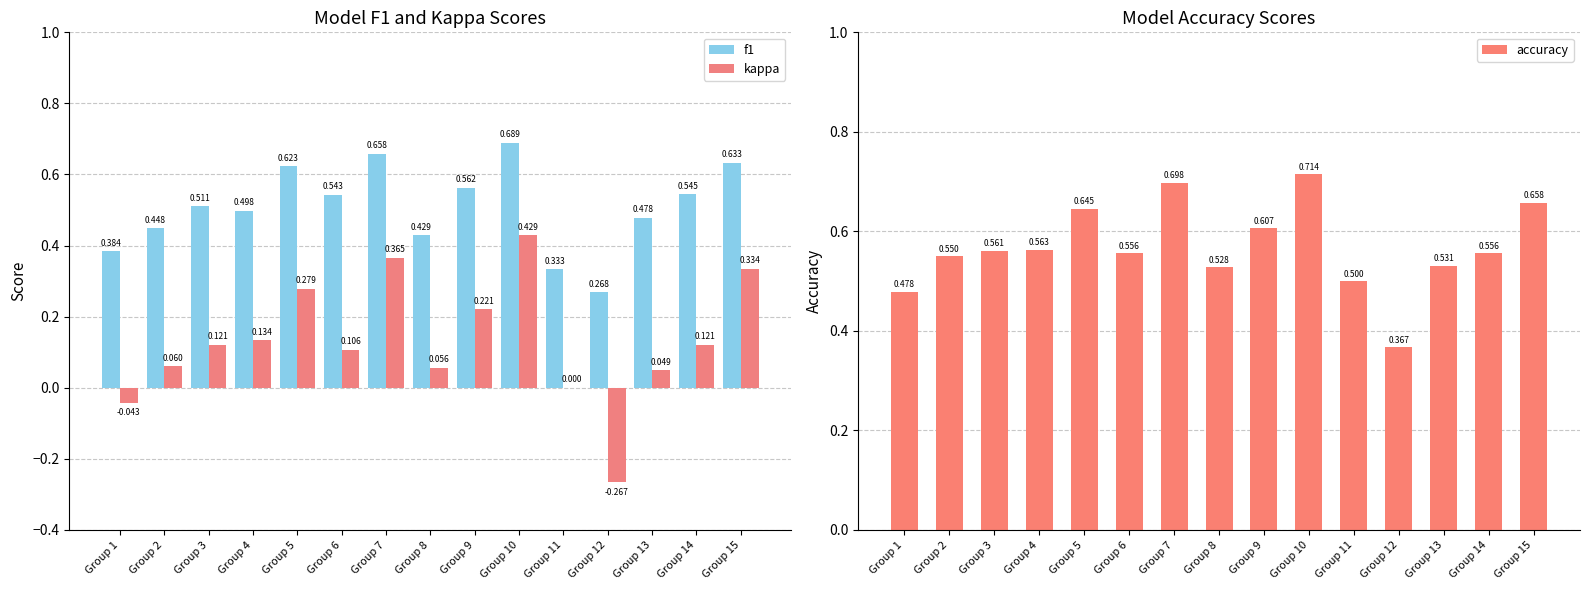

The value of kappa at Group 1 is -0.0. True or false?

True